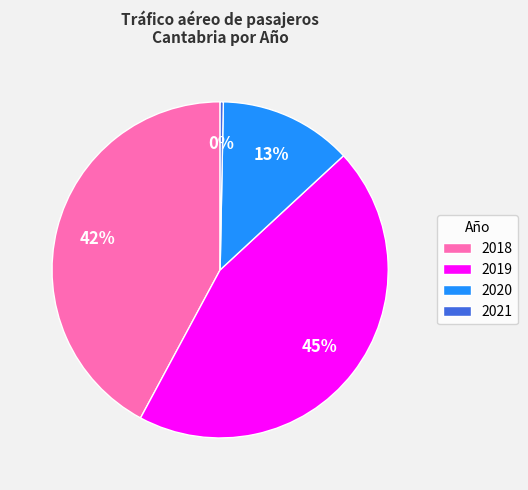

What is the ratio of the value at 2019 to the value at 2020?

3.5